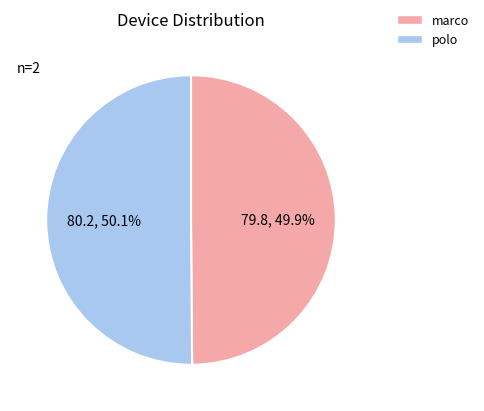

True or false: marco accounts for 50% of the total.

True